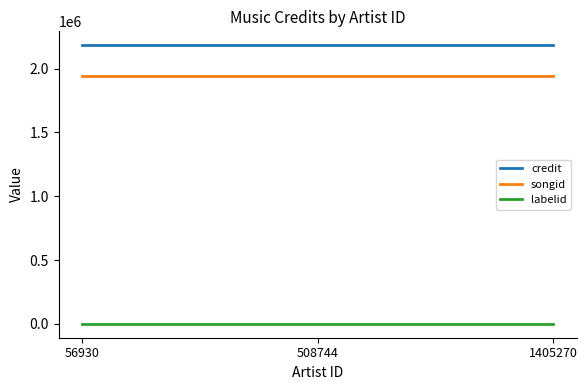

Reading left to right, list all the values displayed in this chart.

credit: 2183271	2183271	2183271
songid: 1944812	1944812	1944812
labelid: 743	743	743